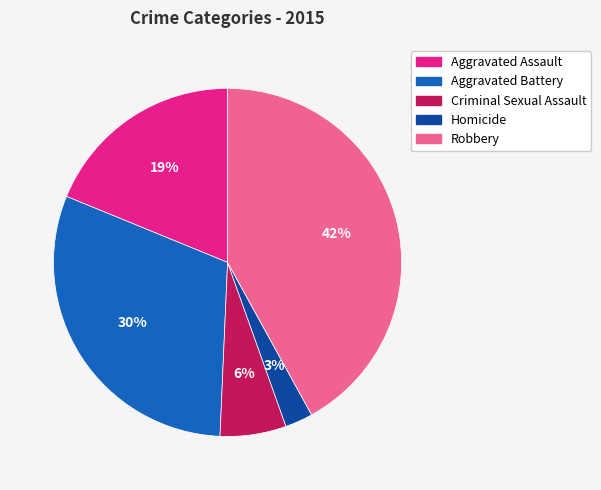

Do Robbery and Aggravated Battery together represent more than half of the pie?

Yes